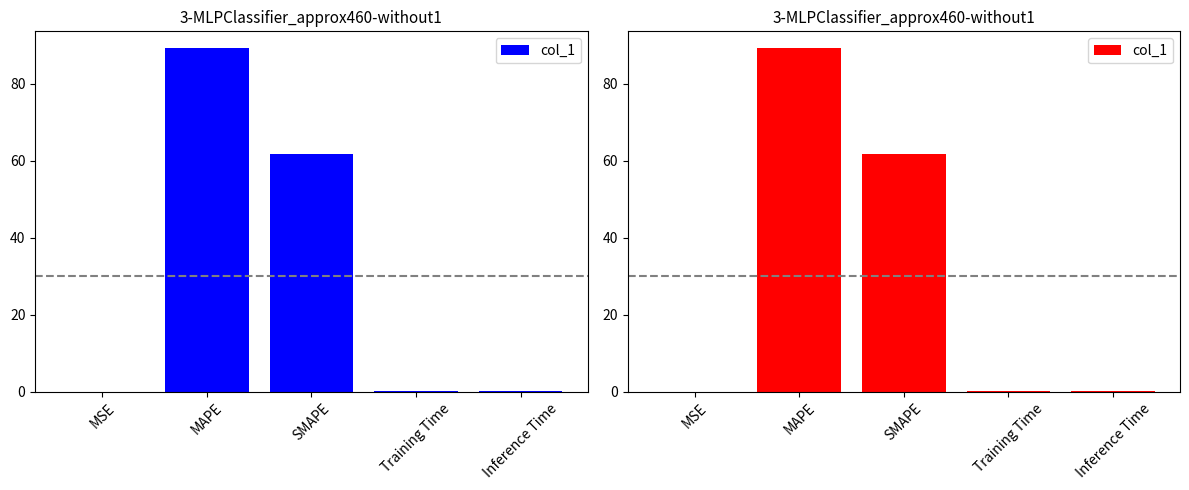

Does the chart contain any negative values?

No